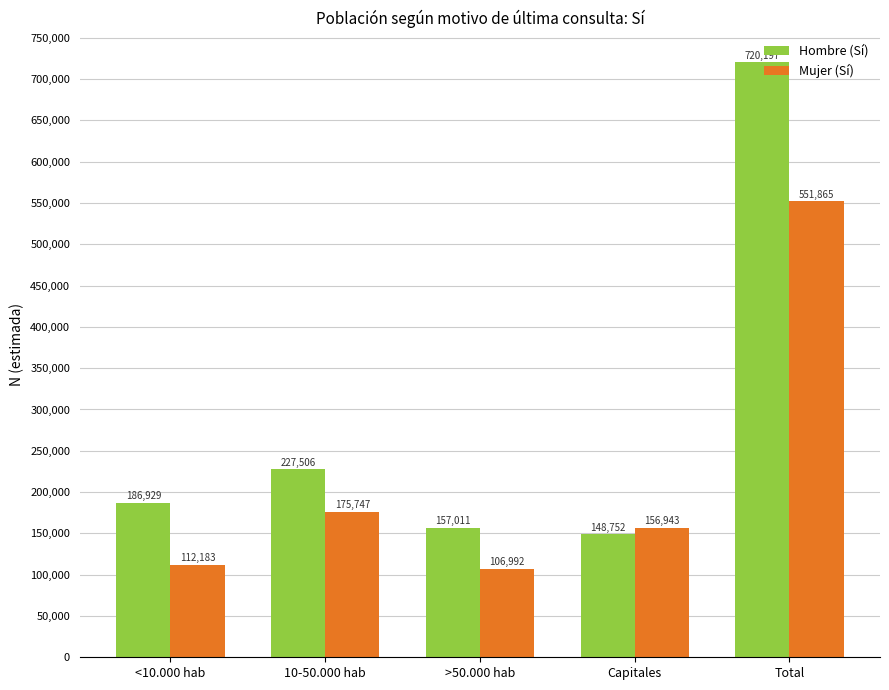

How many data points in Hombre (Sí) are less than 186929?

2